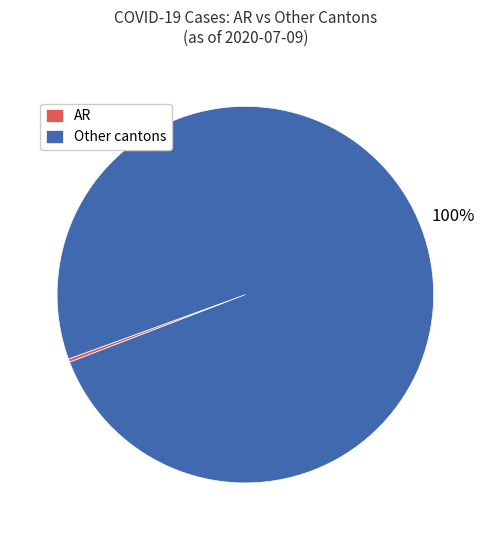

Is there a majority slice in this chart?

Yes